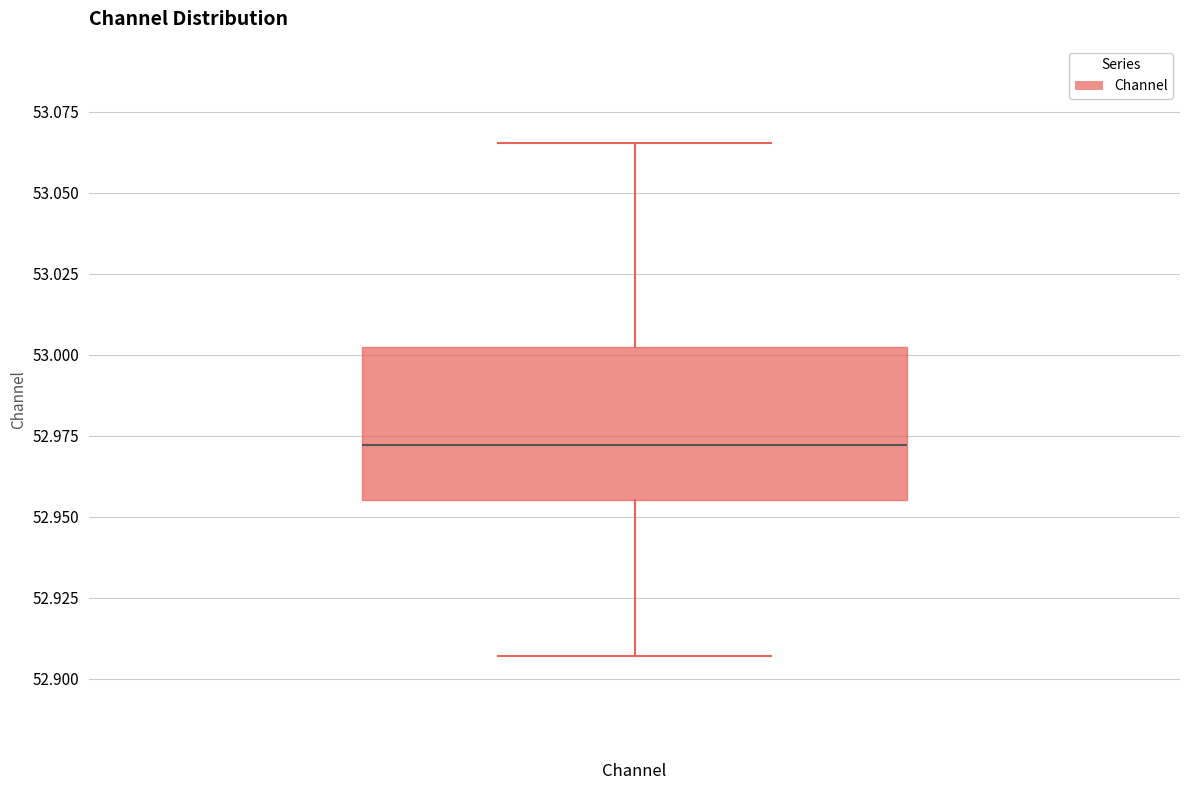

Read this box plot against the y-axis: the position of the median line, the range covered by the box, and the ends of both whiskers. The values are not printed on the chart, so give them approximately, as read against the axis.

median 52.970, box 52.955 to 53.005, whiskers 52.905 to 53.065